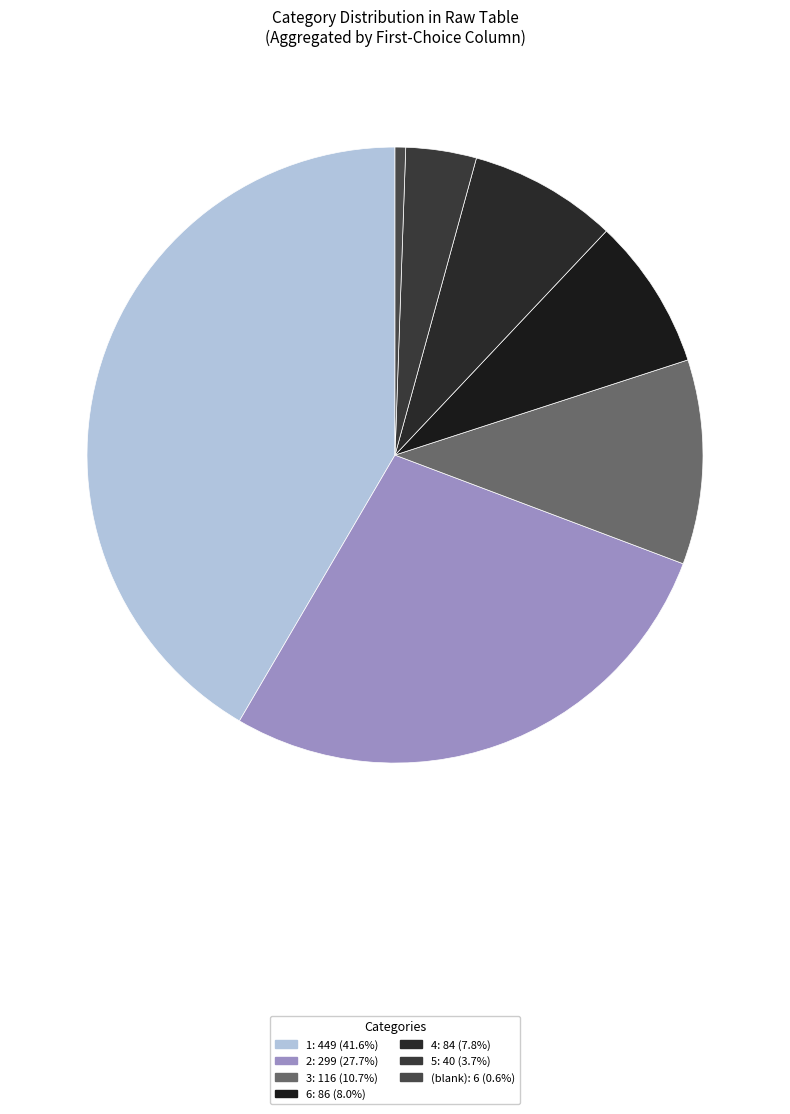

Which category has the biggest portion of the pie?

1